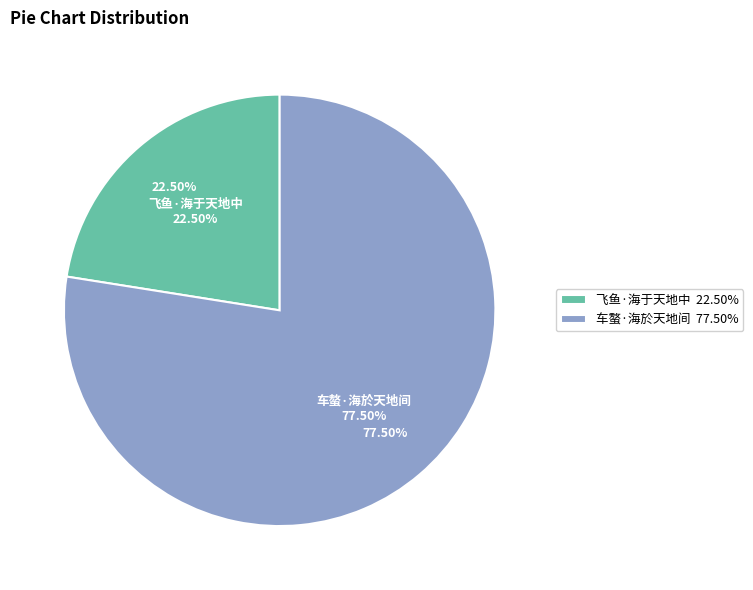

The 飞鱼·海于天地中 slice represents 15% of the pie. True or false?

False